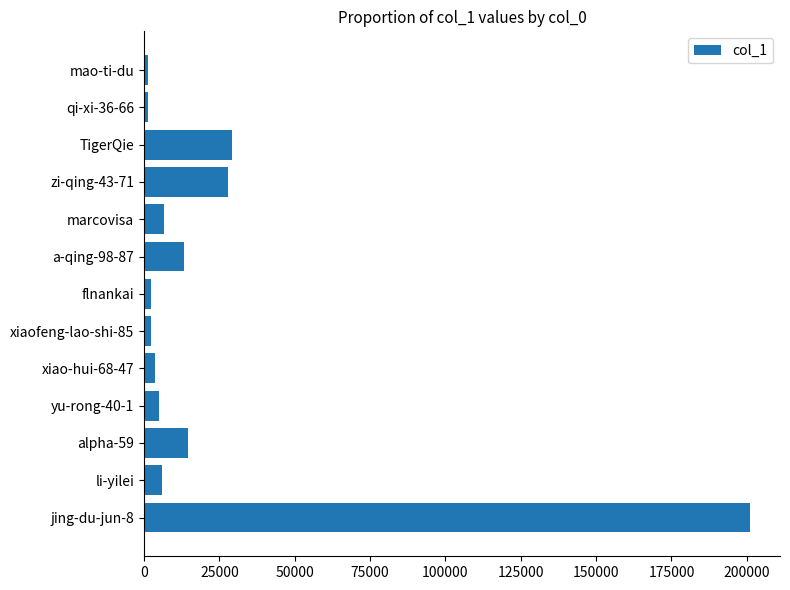

What is the difference between the maximum and minimum values?

199778